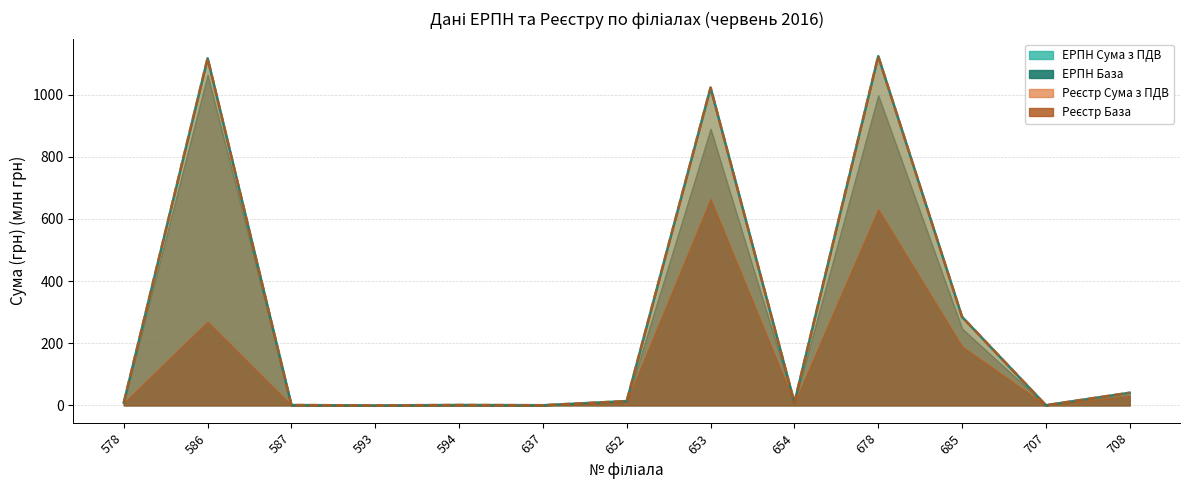

Is the value of ЕРПН База at 587 greater than the value of ЕРПН Сума з ПДВ at 707?

Yes